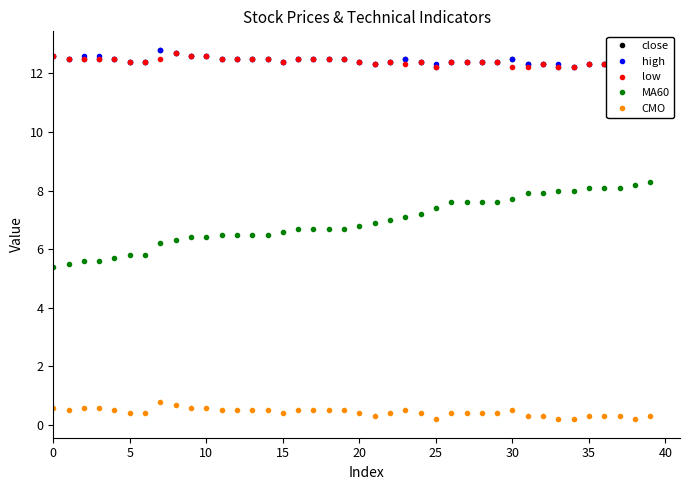

What is the label of the 35th point from the left?

34